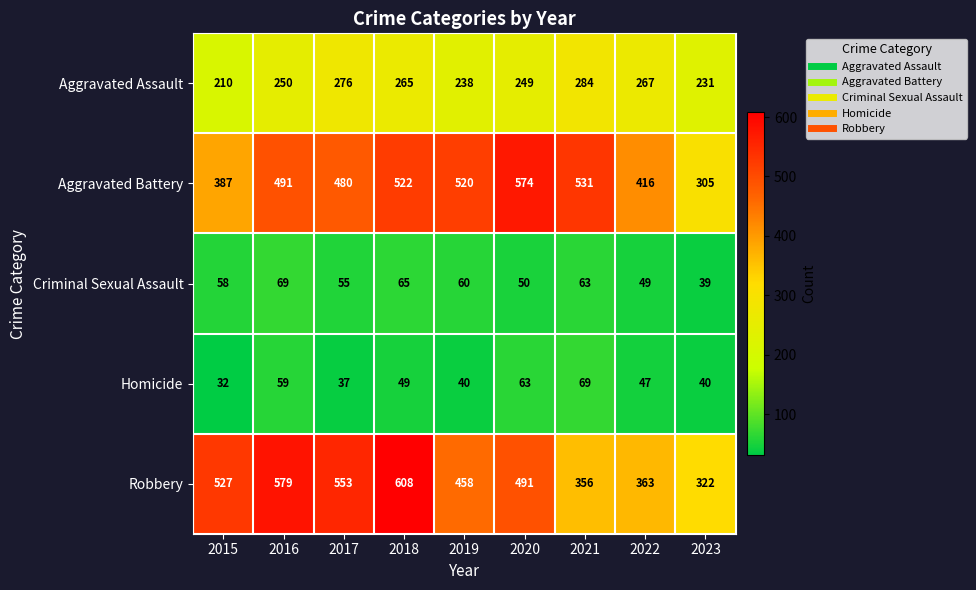

True or false: Homicide has a value of 17 at 2018.

False